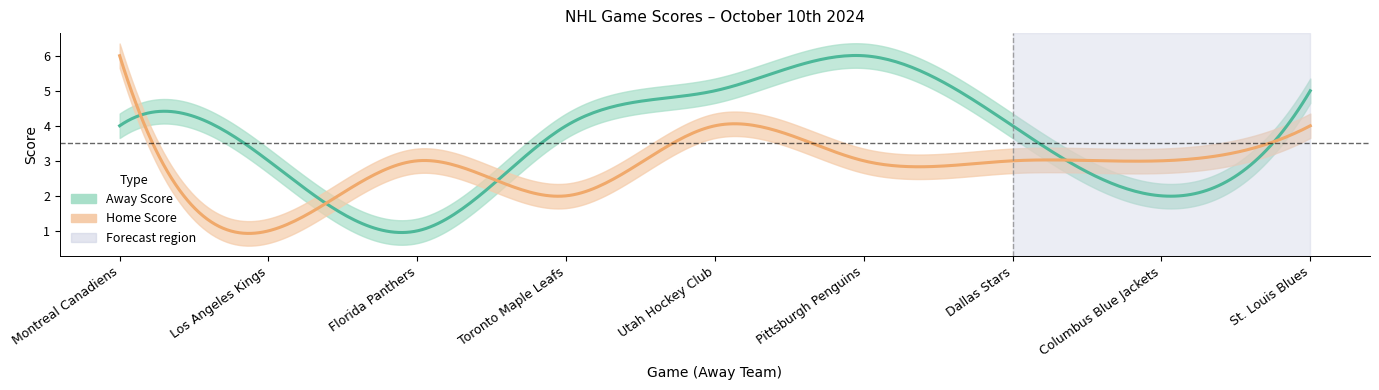

What is the label of the 5th point from the right?

Utah Hockey Club